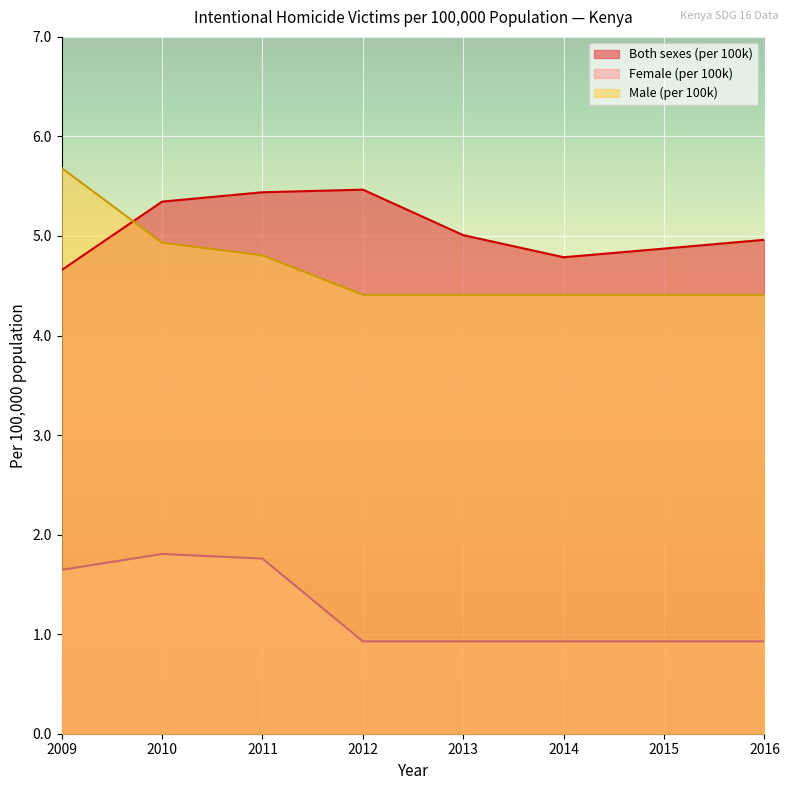

True or false: Both sexes (per 100k) has a value of 2.7 at 2010.

False